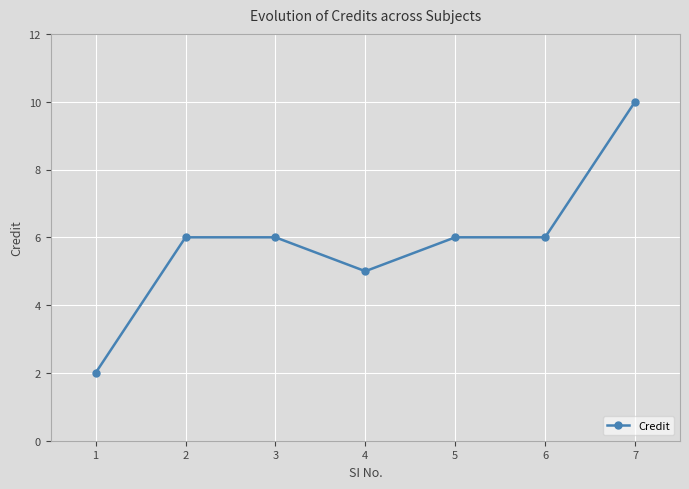

Which has a higher value, 7 or 4?

7